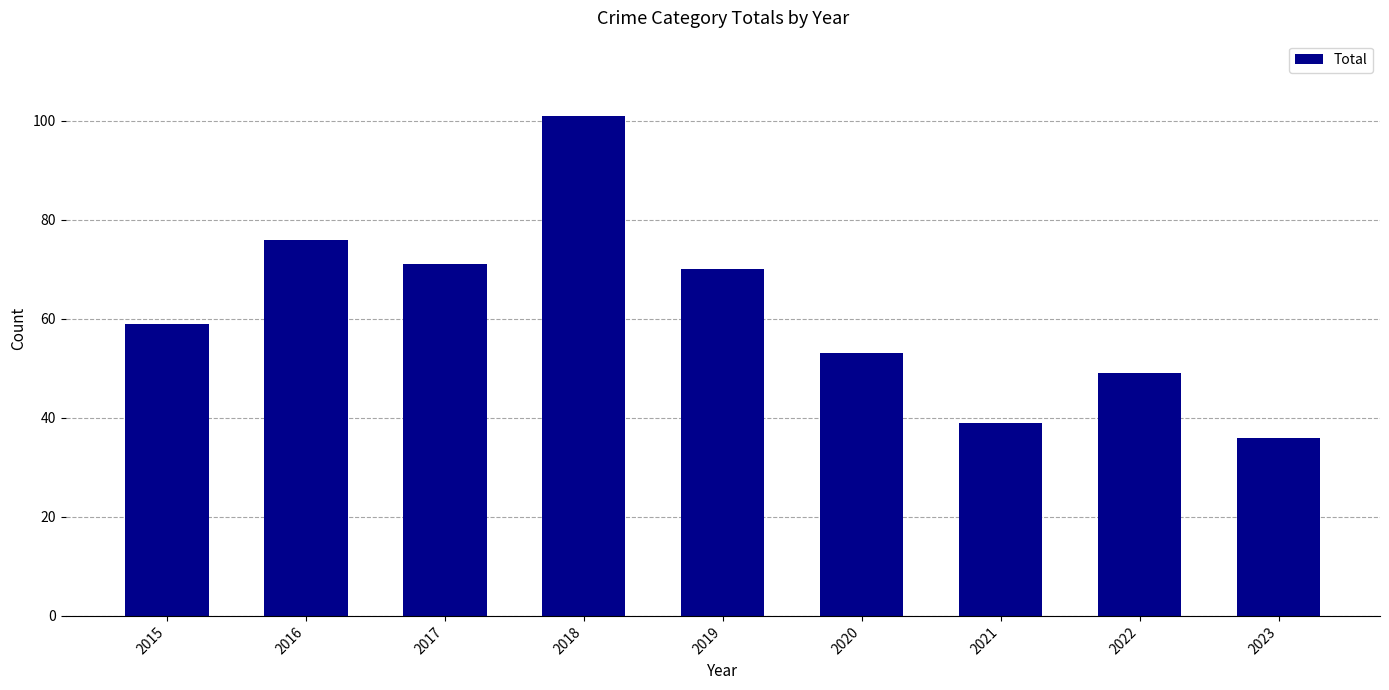

Read the value at 2019, to the nearest 5.

70